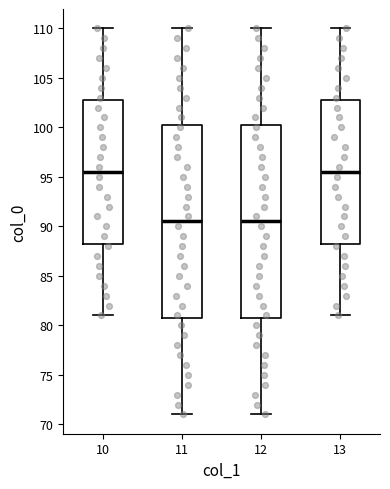

Reading left to right, read every box against the y-axis: the position of its median line, the range the box covers, and the ends of its whiskers. The values are not printed on the chart, so give them approximately, as read against the axis.

10: median 95.5, box 88.5 to 103.0, whiskers 81.0 to 110.0
11: median 90.5, box 81.0 to 100.5, whiskers 71.0 to 110.0
12: median 90.5, box 81.0 to 100.5, whiskers 71.0 to 110.0
13: median 95.5, box 88.5 to 103.0, whiskers 81.0 to 110.0